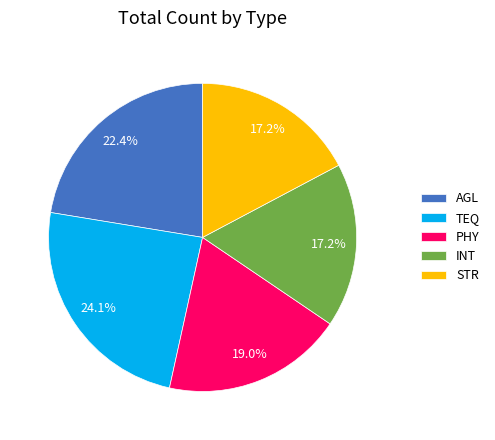

To the nearest percent, what is the combined percentage of STR and TEQ?

41%